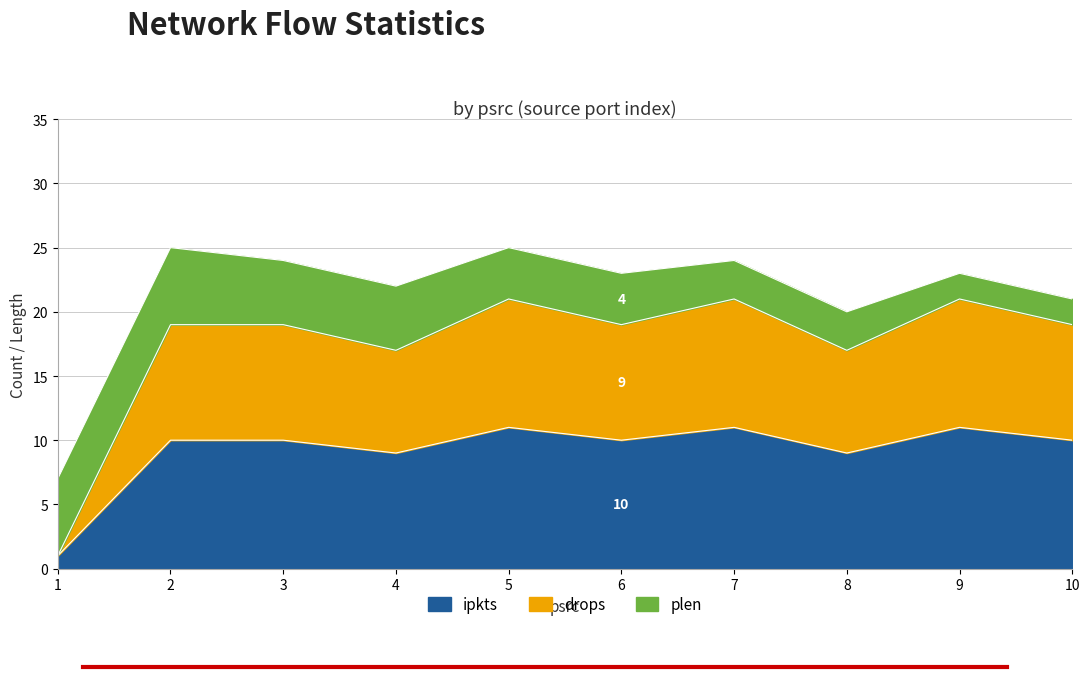

What is the total value across all series at 3?

29